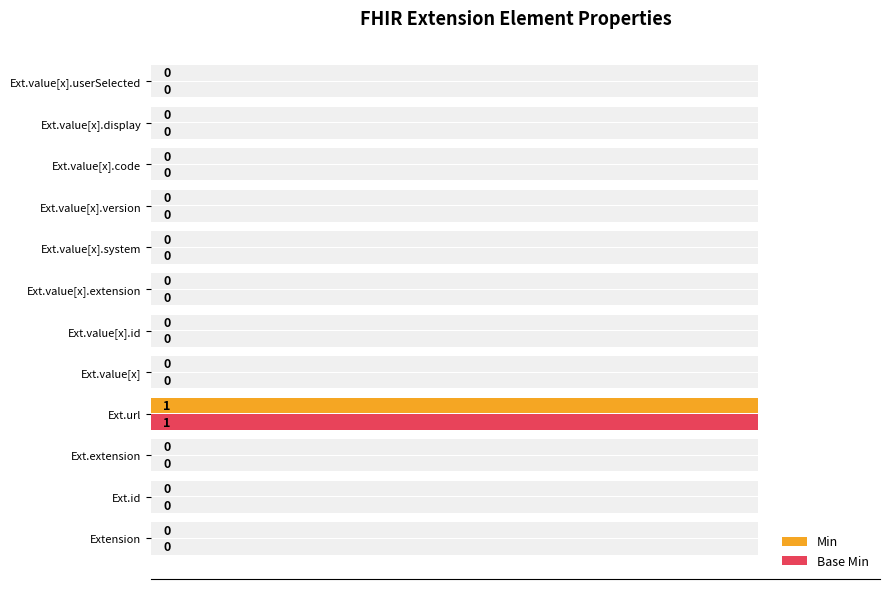

How many Min values are between 0 and 1?

12